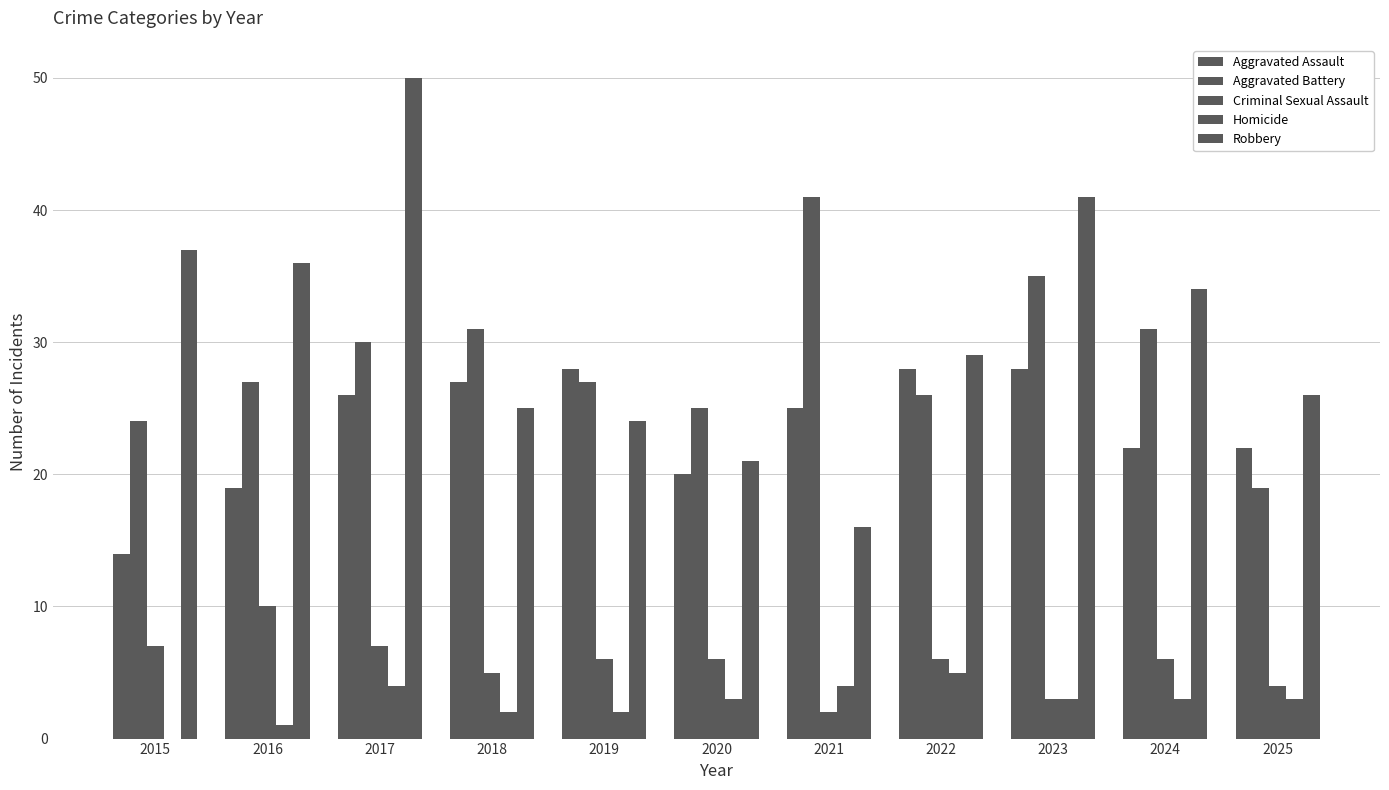

How many data points does each series have?

11